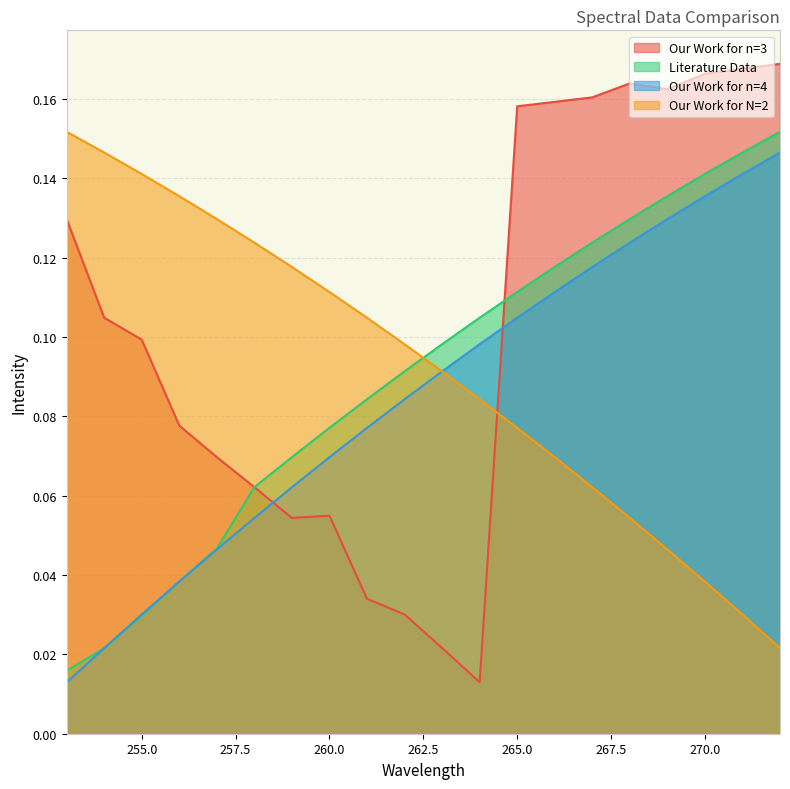

Reading left to right, extract all data points from this chart.

Our Work for n=3: 0.1	0.1	0.1	0.1	0.1	0.1	0.1	0.1	0.0	0.0	0.0	0.0	0.2	0.2	0.2	0.2	0.2	0.2	0.2	0.2
Literature Data: 0.0	0.0	0.0	0.0	0.0	0.1	0.1	0.1	0.1	0.1	0.1	0.1	0.1	0.1	0.1	0.1	0.1	0.1	0.1	0.2
Our Work for n=4: 0.0	0.0	0.0	0.0	0.0	0.1	0.1	0.1	0.1	0.1	0.1	0.1	0.1	0.1	0.1	0.1	0.1	0.1	0.1	0.1
Our Work for N=2: 0.2	0.1	0.1	0.1	0.1	0.1	0.1	0.1	0.1	0.1	0.1	0.1	0.1	0.1	0.1	0.1	0.0	0.0	0.0	0.0